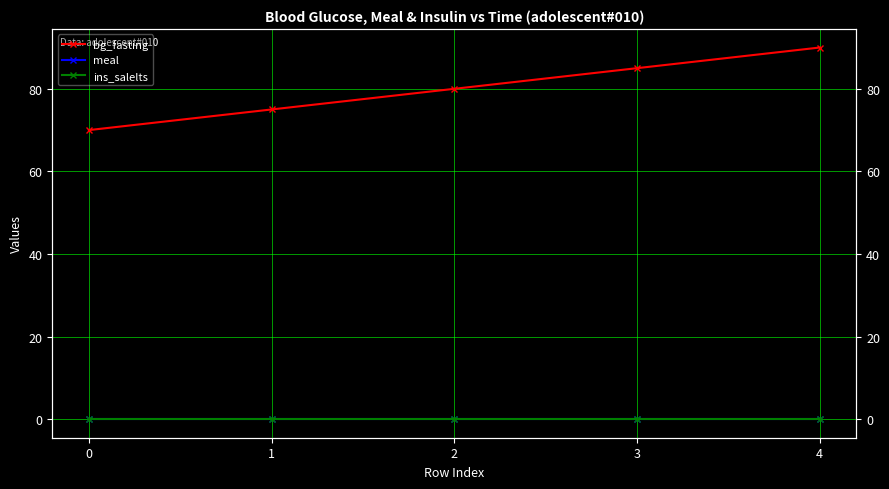

Rank the series at 0 from highest to lowest value.

bg_fasting, meal, ins_salelts